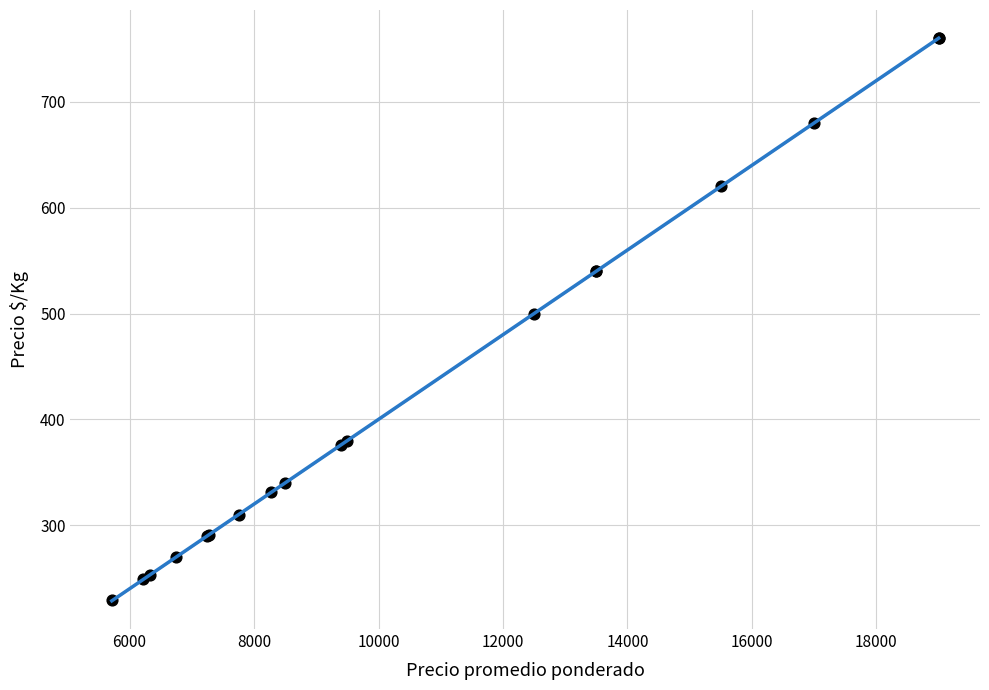

What Y value in the scatter plot is closest to 494?

500